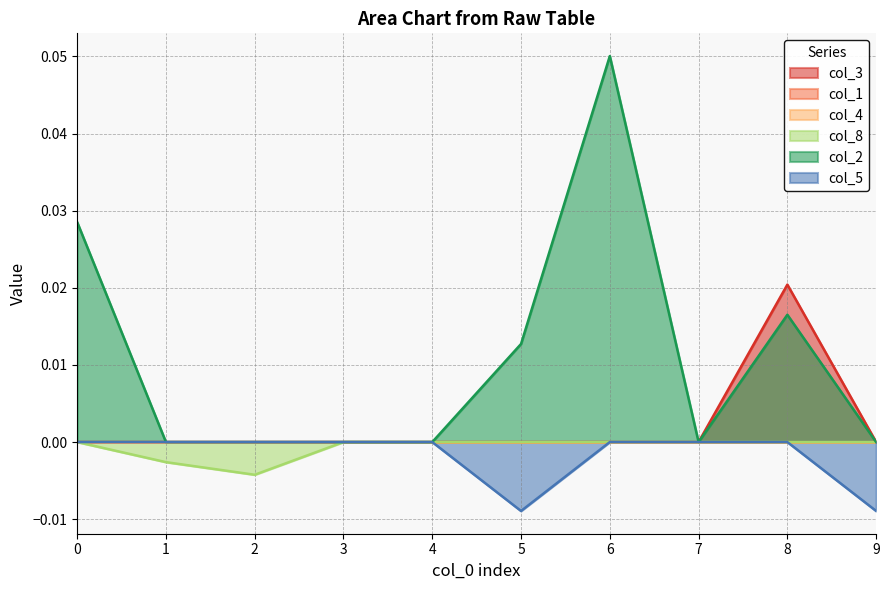

Which series has the widest spread of values?

col_2